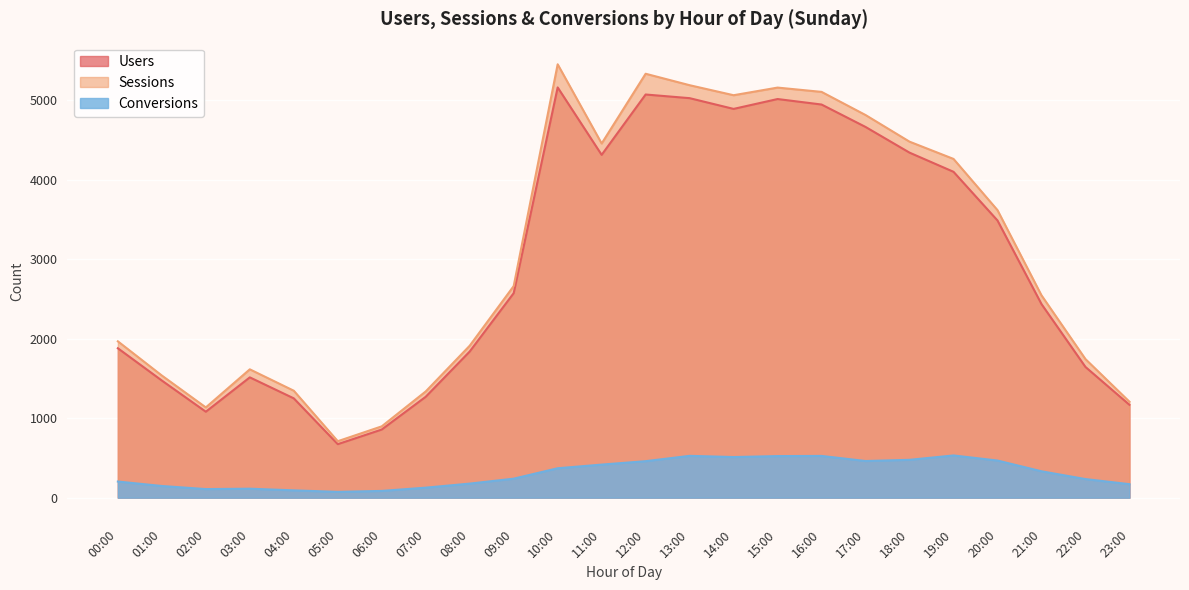

Which series has the largest total across all categories?

Sessions